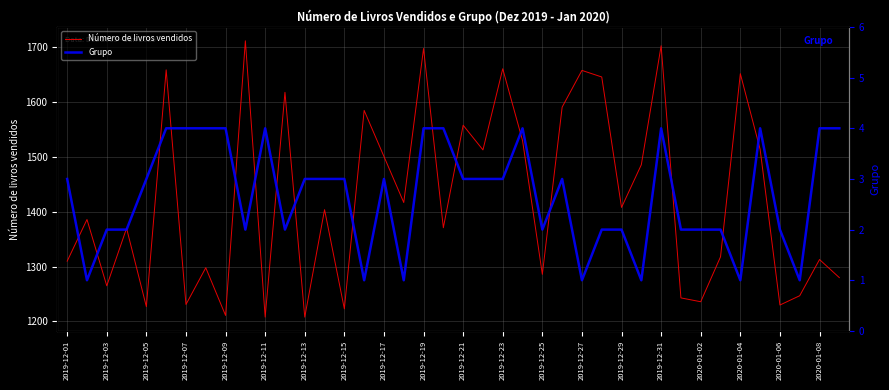

What is the minimum value for Número de livros vendidos?

1208